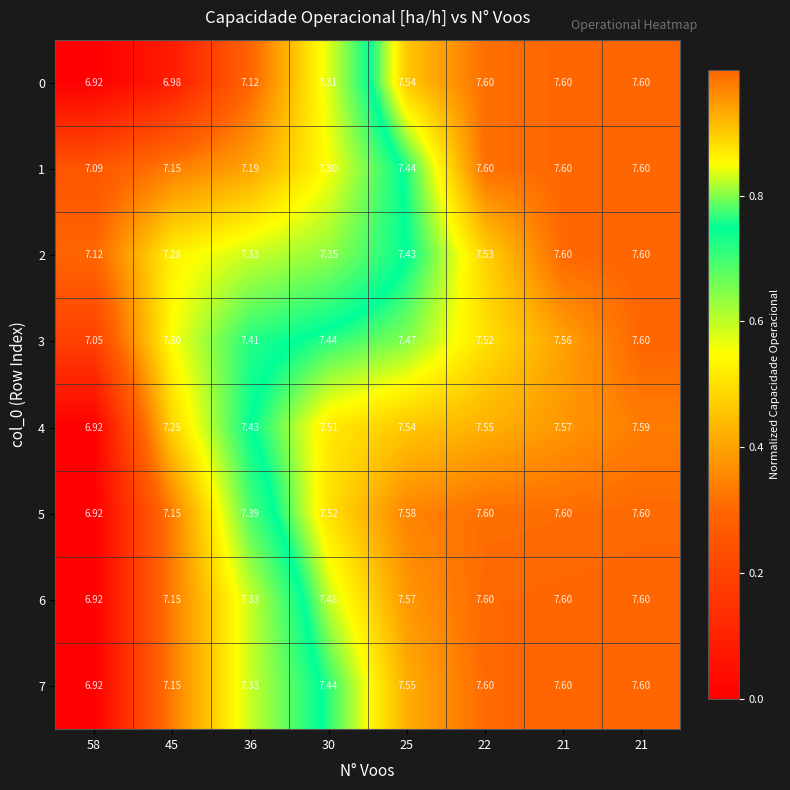

How many values in the 7 series exceed 7?

7